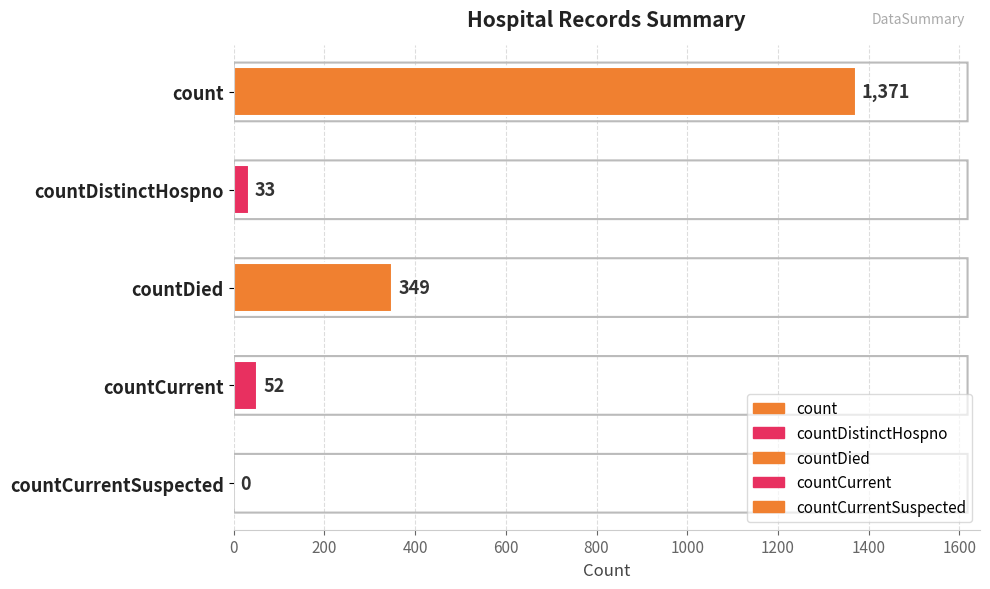

The chart shows a value of 0 at countCurrentSuspected. True or false?

True